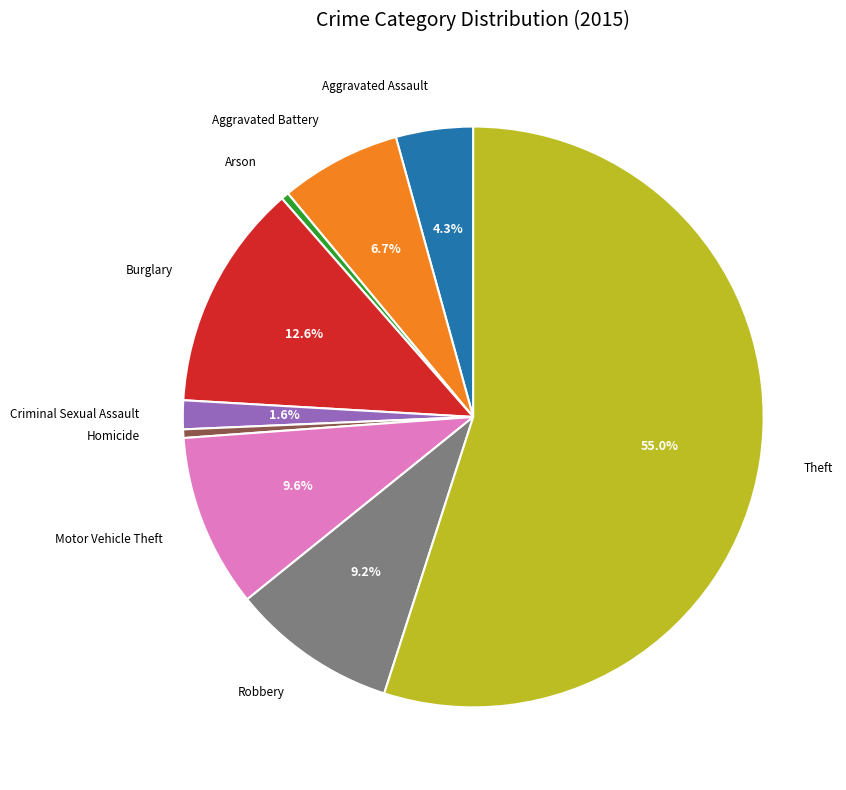

Combined, do Arson and Robbery account for over 50%?

No